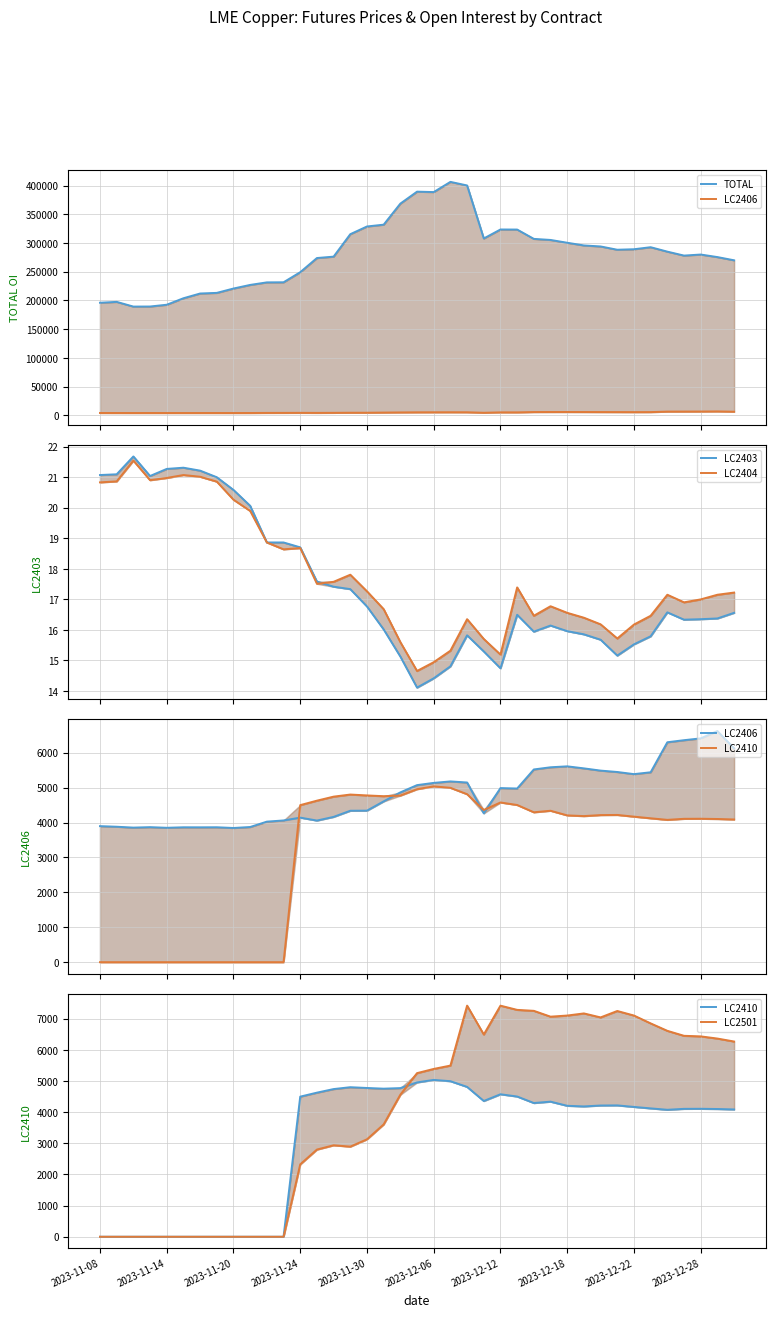

Reading left to right, list all the values displayed in this chart.

TOTAL: 196040.0	197526.0	189338.0	189449.0	192548.0	203842.0	212114.0	213216.0	220796.0	227086.0	231519.0	231681.0	249257.0	273944.0	276380.0	315493.0	328936.0	332103.0	368783.0	389631.0	388896.0	406666.0	400417.0	308040.0	323696.0	323573.0	307327.0	305461.0	300574.0	295885.0	294119.0	288409.0	289256.0	292814.0	285088.0	278206.0	280042.0	275608.0	270011.0
LC2406: 3897.0	3880.0	3855.0	3868.0	3850.0	3864.0	3863.0	3865.0	3844.0	3872.0	4026.0	4060.0	4141.0	4057.0	4162.0	4338.0	4341.0	4607.0	4864.0	5072.0	5136.0	5178.0	5147.0	4265.0	4987.0	4975.0	5521.0	5583.0	5610.0	5552.0	5488.0	5448.0	5387.0	5440.0	6300.0	6359.0	6411.0	6621.0	6125.0
LC2403: 21.1	21.1	21.7	21.0	21.3	21.3	21.2	21.0	20.6	20.1	18.9	18.9	18.7	17.6	17.4	17.3	16.8	16.0	15.1	14.1	14.4	14.8	15.8	15.3	14.7	16.5	15.9	16.1	16.0	15.9	15.7	15.2	15.5	15.8	16.6	16.3	16.4	16.4	16.6
LC2404: 20.8	20.9	21.5	20.9	21.0	21.1	21.0	20.9	20.3	19.9	18.9	18.6	18.7	17.5	17.6	17.8	17.3	16.7	15.6	14.7	14.9	15.3	16.4	15.7	15.2	17.4	16.5	16.8	16.6	16.4	16.2	15.7	16.2	16.5	17.2	16.9	17.0	17.2	17.2
LC2410: 0.0	0.0	0.0	0.0	0.0	0.0	0.0	0.0	0.0	0.0	0.0	0.0	4499.0	4627.0	4742.0	4802.0	4777.0	4755.0	4773.0	4956.0	5036.0	4995.0	4812.0	4359.0	4575.0	4503.0	4294.0	4338.0	4205.0	4185.0	4214.0	4218.0	4169.0	4122.0	4077.0	4107.0	4109.0	4102.0	4088.0
LC2501: 0.0	0.0	0.0	0.0	0.0	0.0	0.0	0.0	0.0	0.0	0.0	0.0	2325.0	2800.0	2937.0	2894.0	3129.0	3608.0	4562.0	5254.0	5389.0	5496.0	7421.0	6493.0	7420.0	7285.0	7254.0	7067.0	7103.0	7171.0	7043.0	7249.0	7103.0	6851.0	6612.0	6452.0	6434.0	6364.0	6269.0